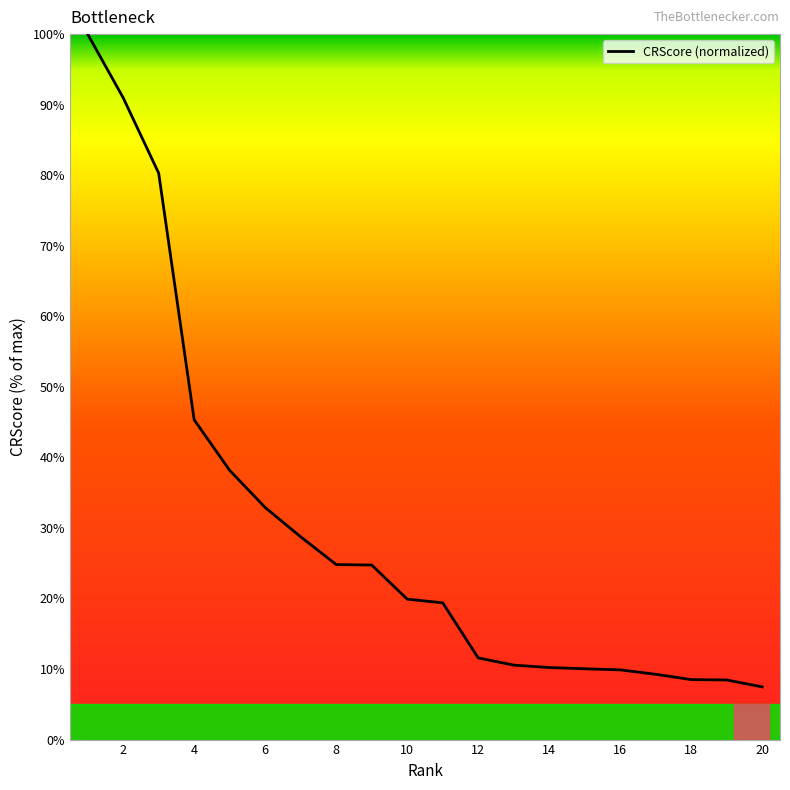

What is the difference between the maximum and minimum values?

92.5